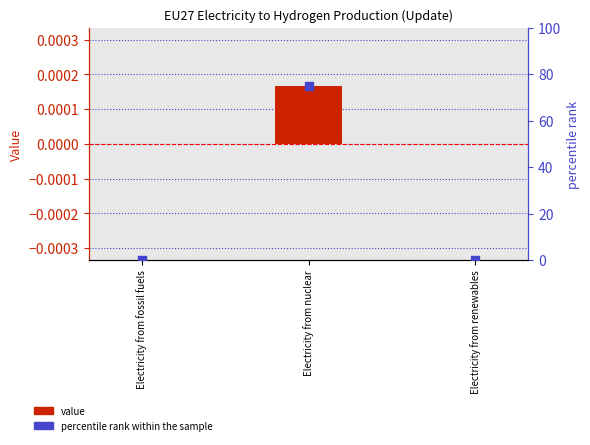

At which category is the sum across all series the highest?

Electricity from nuclear